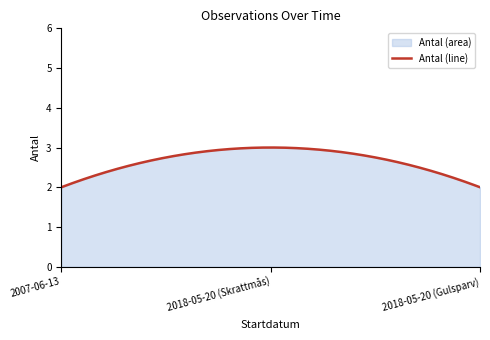

Approximately how many times larger is the value at 2007-06-13 compared to 2018-05-20 (Gulsparv)?

1.0